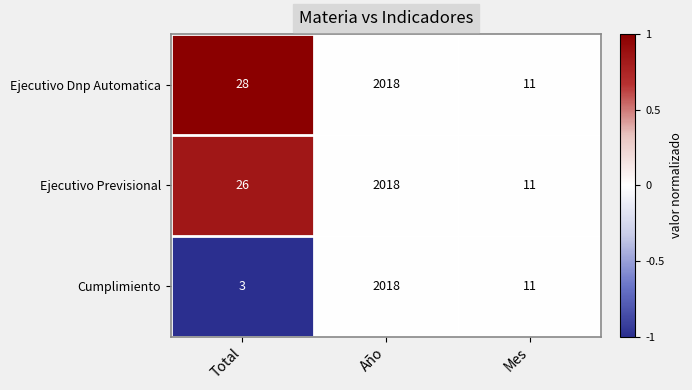

Which label corresponds to the smallest value in the chart?

Total